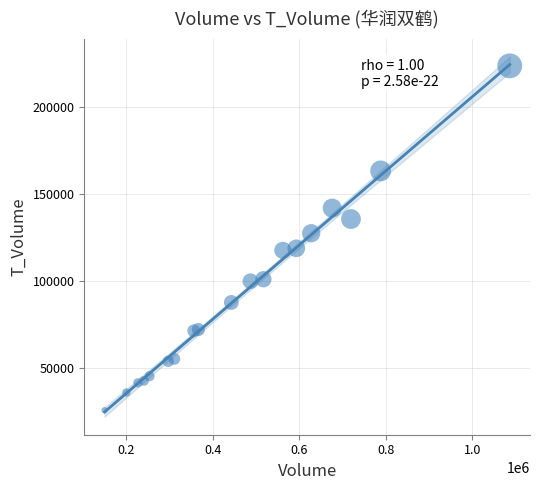

What is the range of Y values (max minus min)?

197705